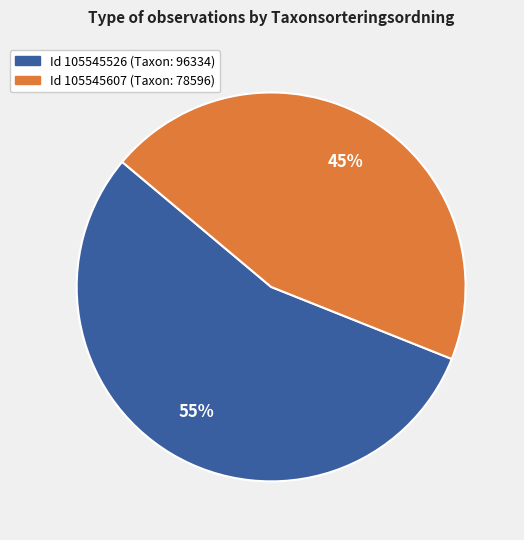

To the nearest percent, what portion does Id 105545526 (Taxon: 96334) represent?

55%